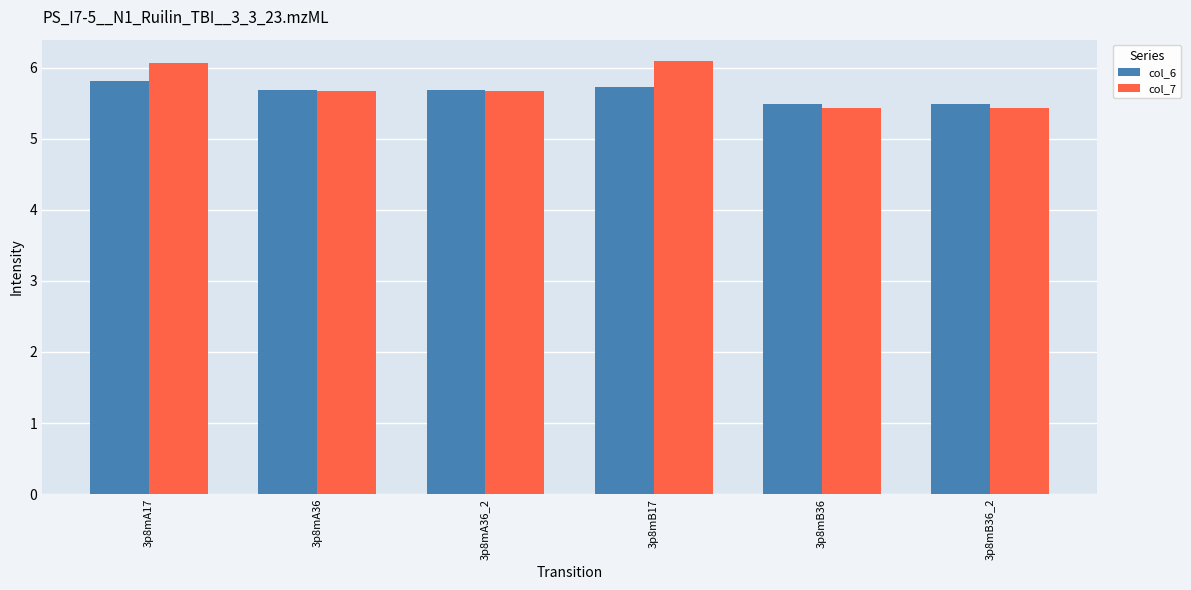

Are the bars horizontal?

No